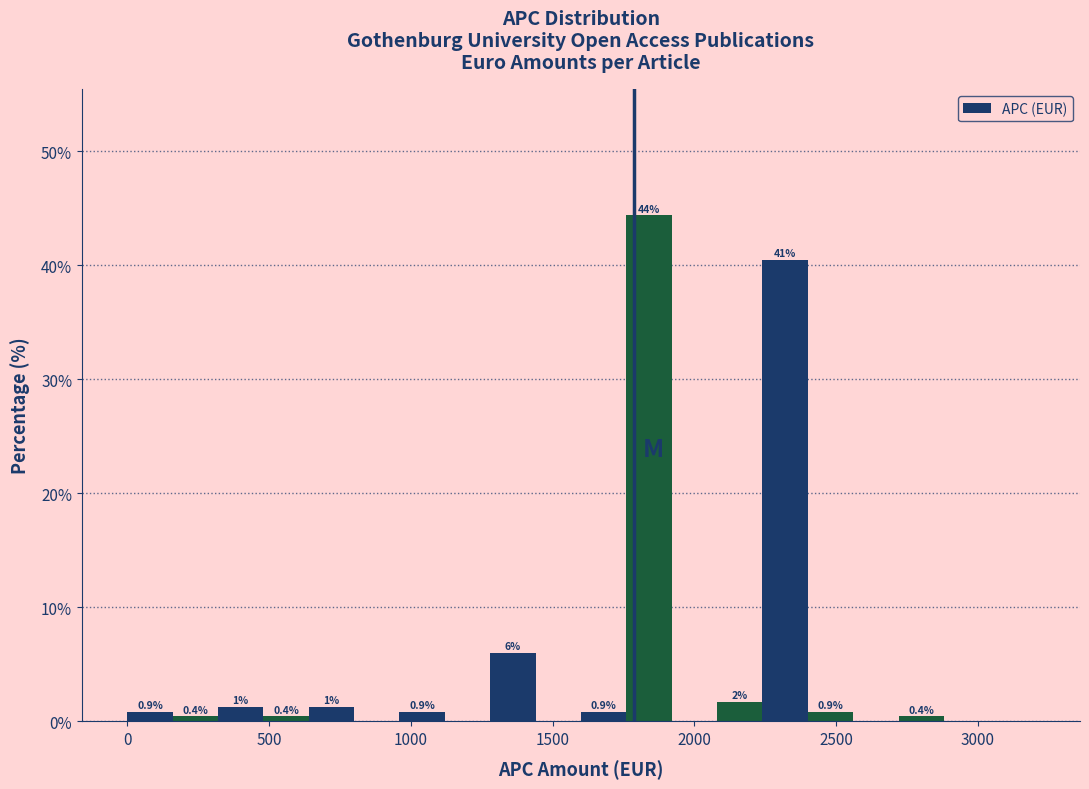

Around what value on the x-axis is the tallest bar? Give the approximate position of its centre, as read against the axis.

1850